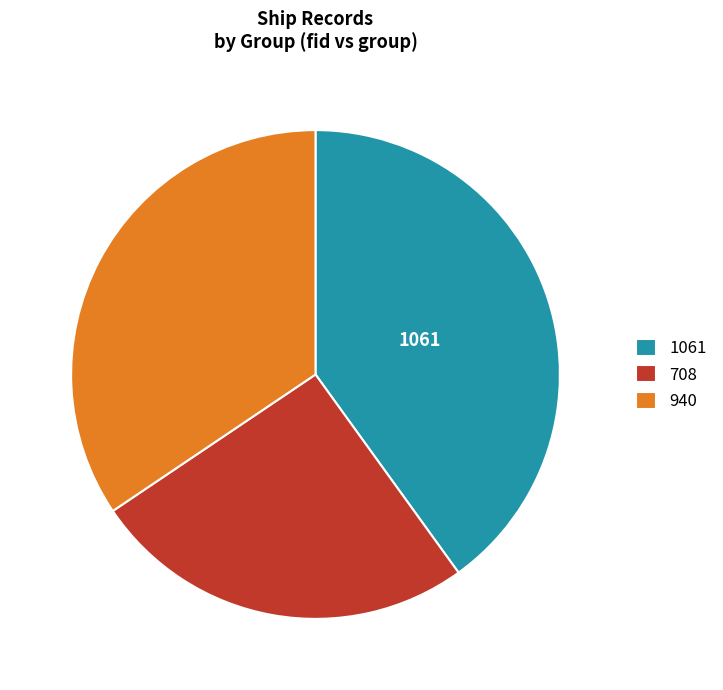

Combined, do 708 and 940 account for over 50%?

Yes